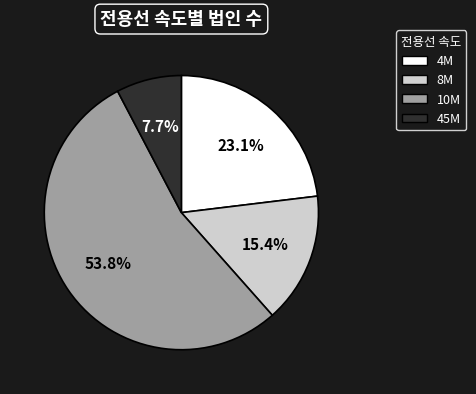

What is the total percentage of 4M and 45M?

30.8%